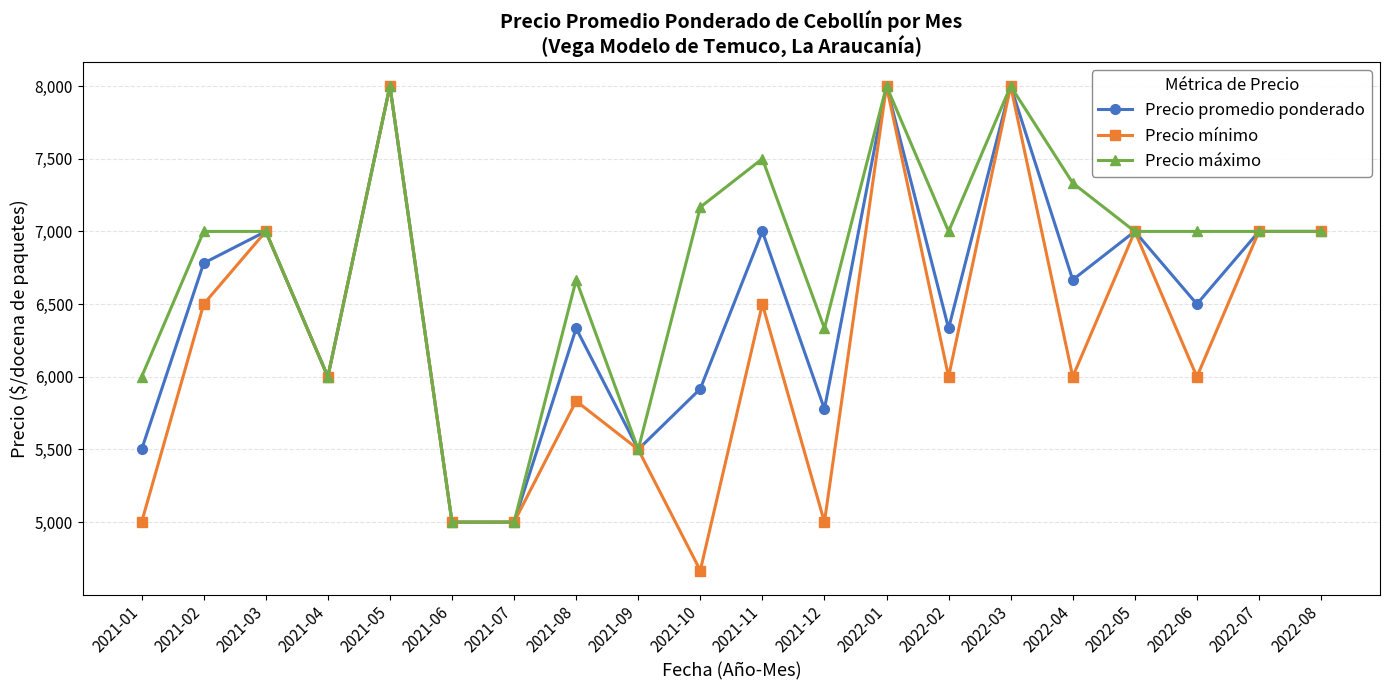

The Precio máximo series shows 3761 at 2021-04. True or false?

False